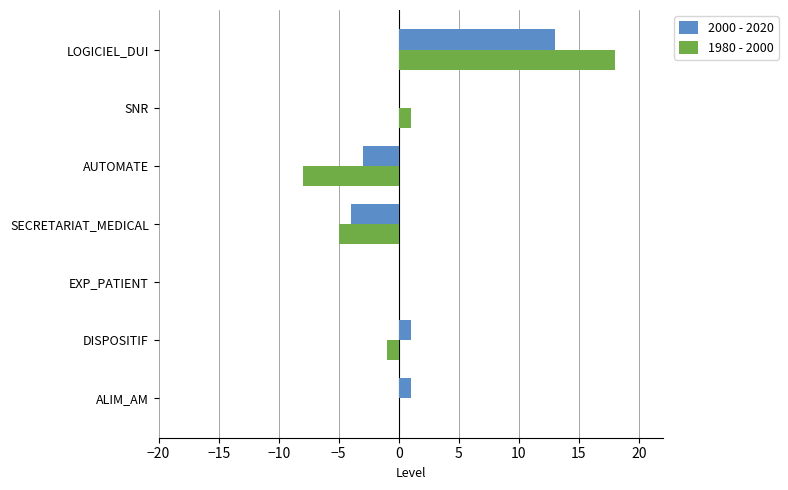

Is the value of 2000 - 2020 at LOGICIEL_DUI greater than the value of 1980 - 2000 at LOGICIEL_DUI?

No